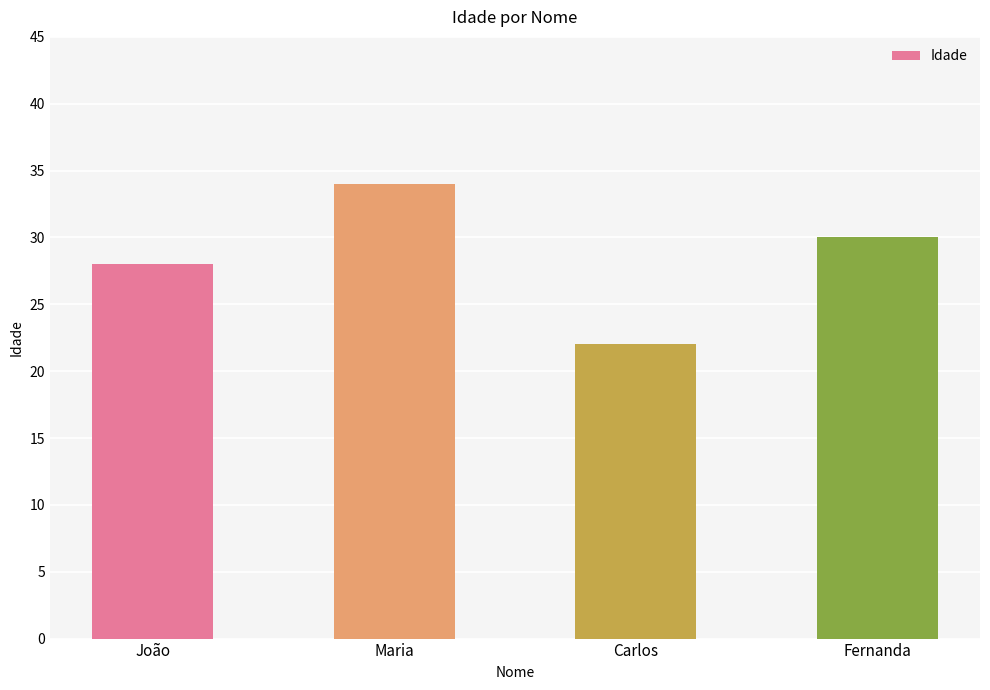

Reading right to left, extract all data points from this chart.

Fernanda=30	Carlos=22	Maria=34	João=28